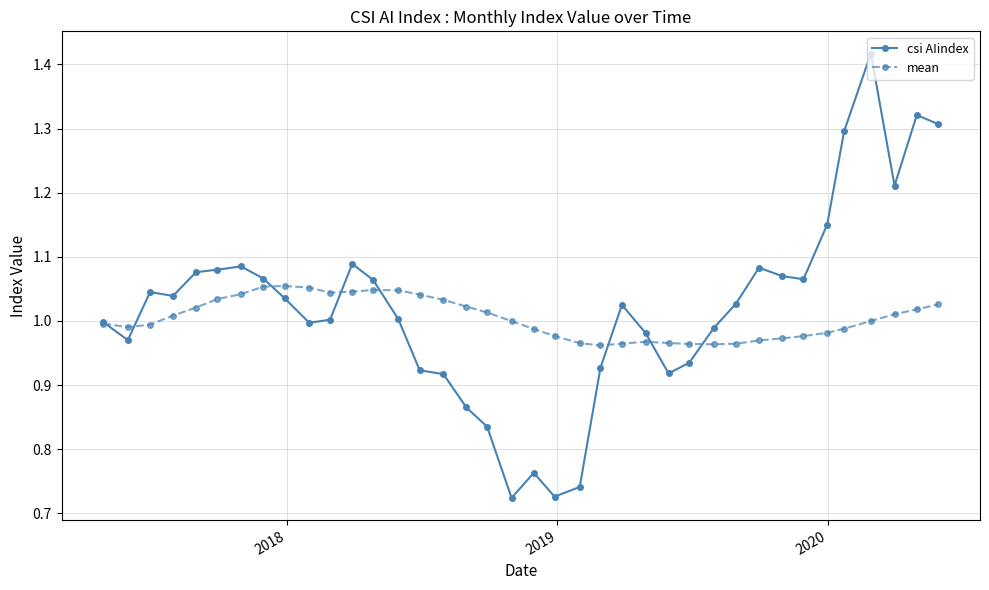

After their last crossing, which series has the higher values: mean or csi AIindex?

csi AIindex